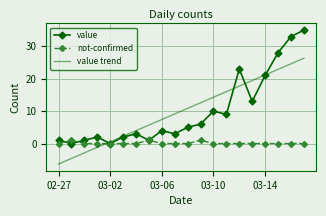

True or false: value trend has more than 0 points higher than both neighbors.

False